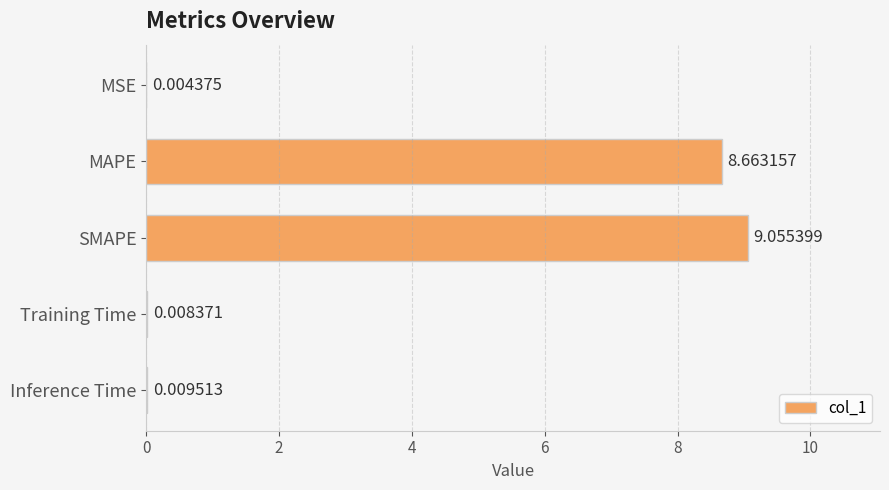

What is the sum of all values?

17.7